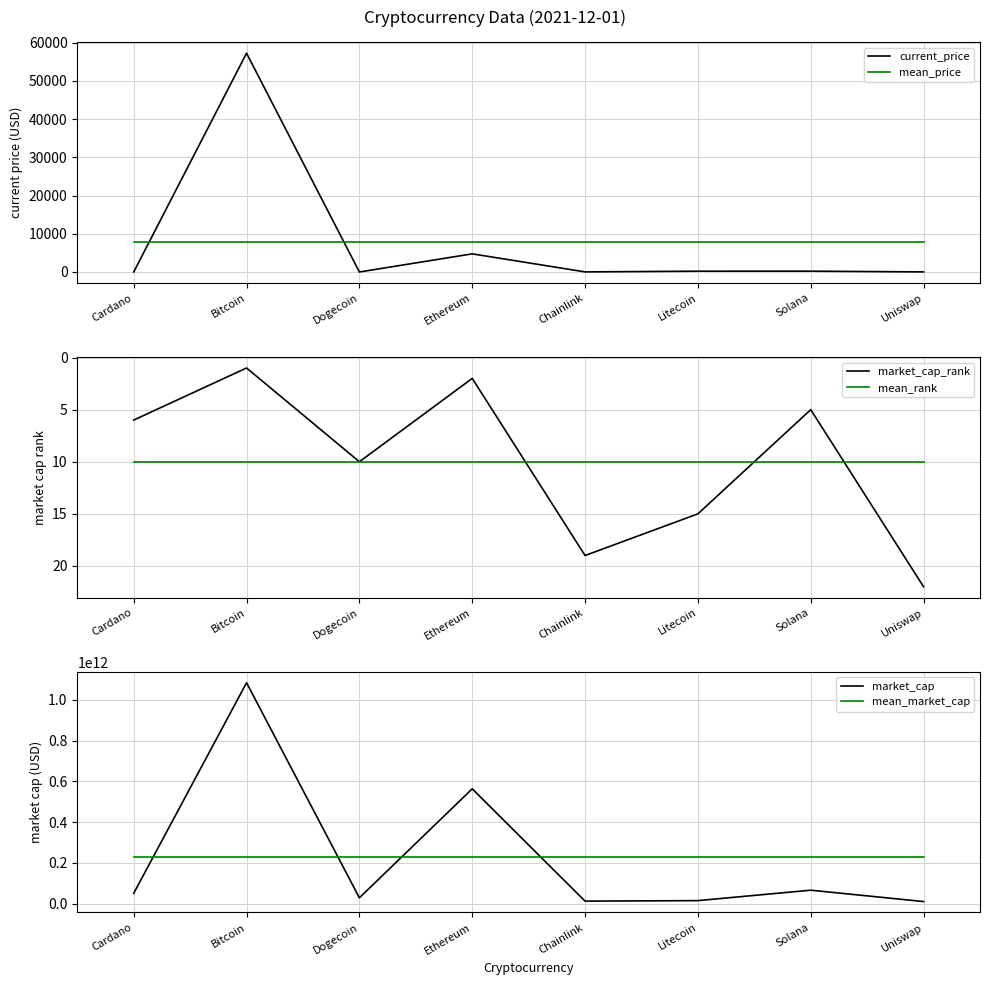

How many lines are shown in the chart?

6